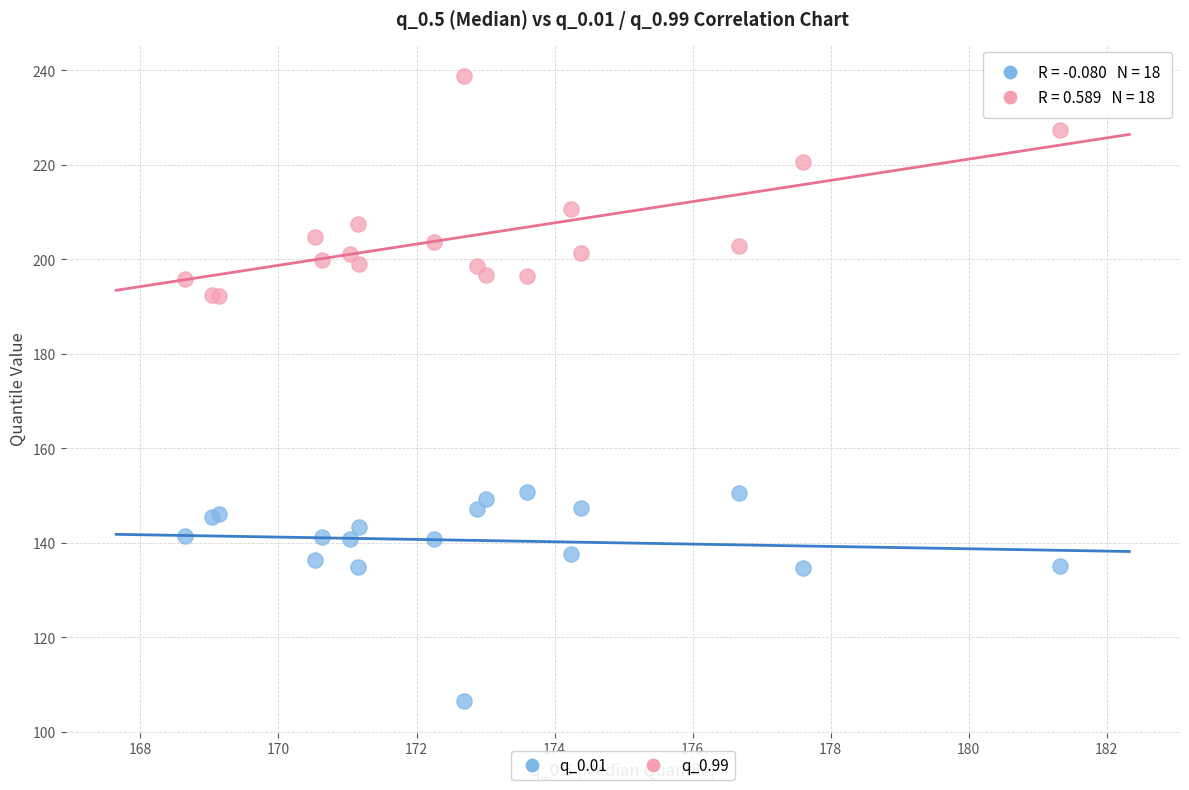

Which series contains the highest Y value?

q_0.99